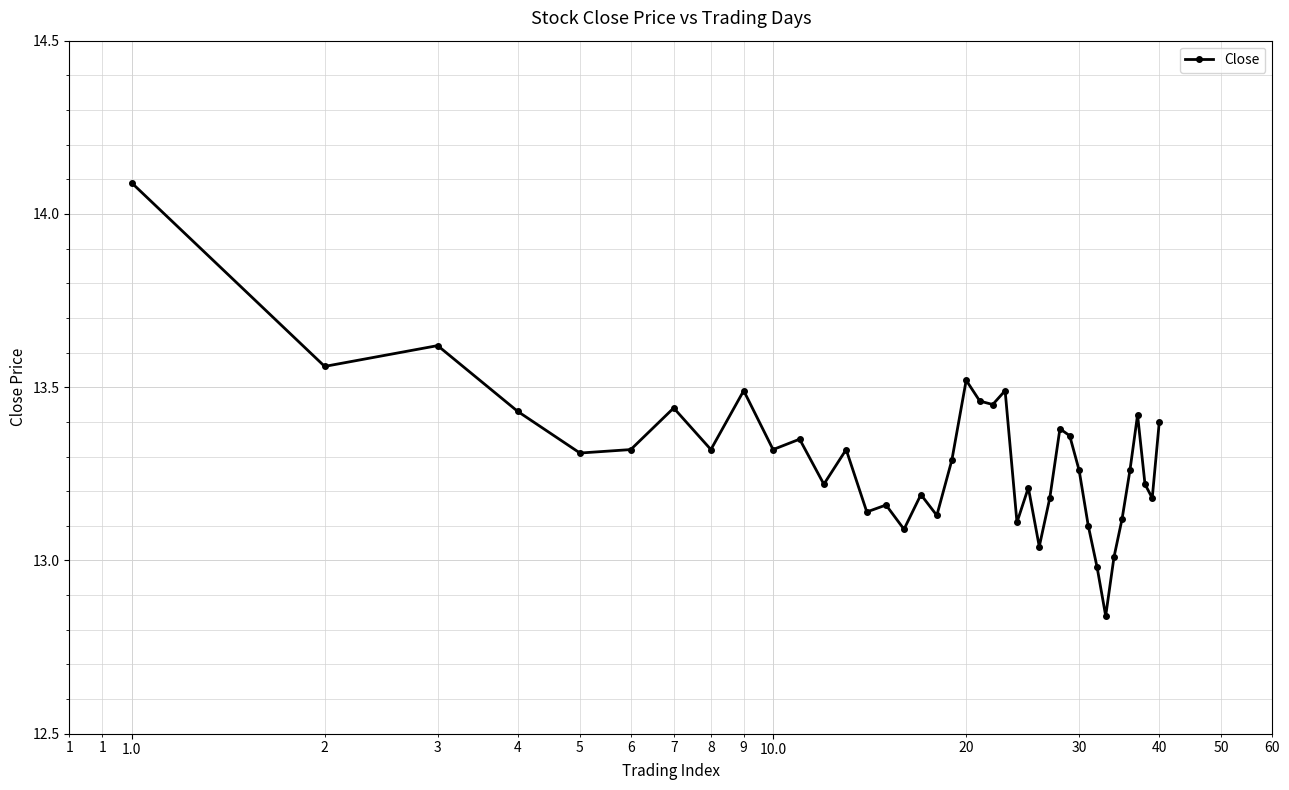

What is the difference between the second highest and second lowest values?

0.6